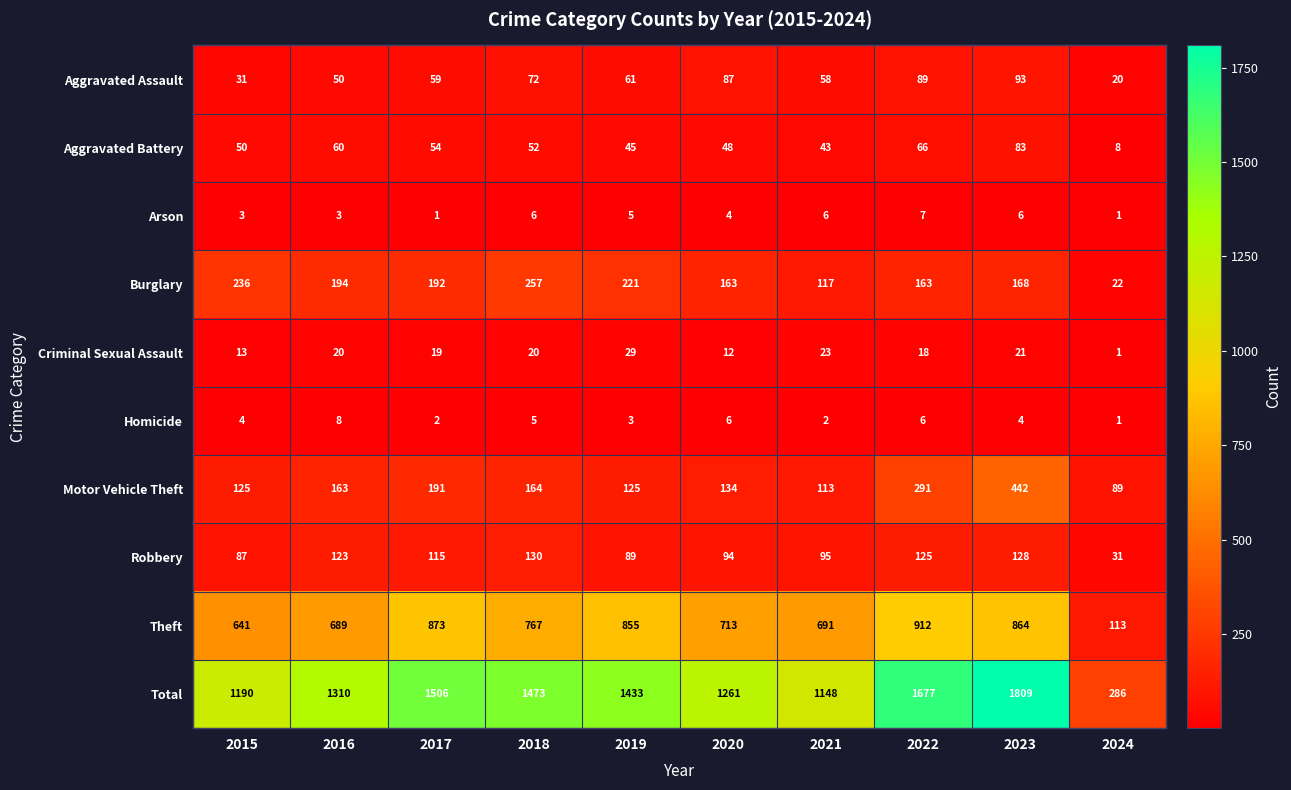

Which category has the lowest value in the Homicide series?

2024